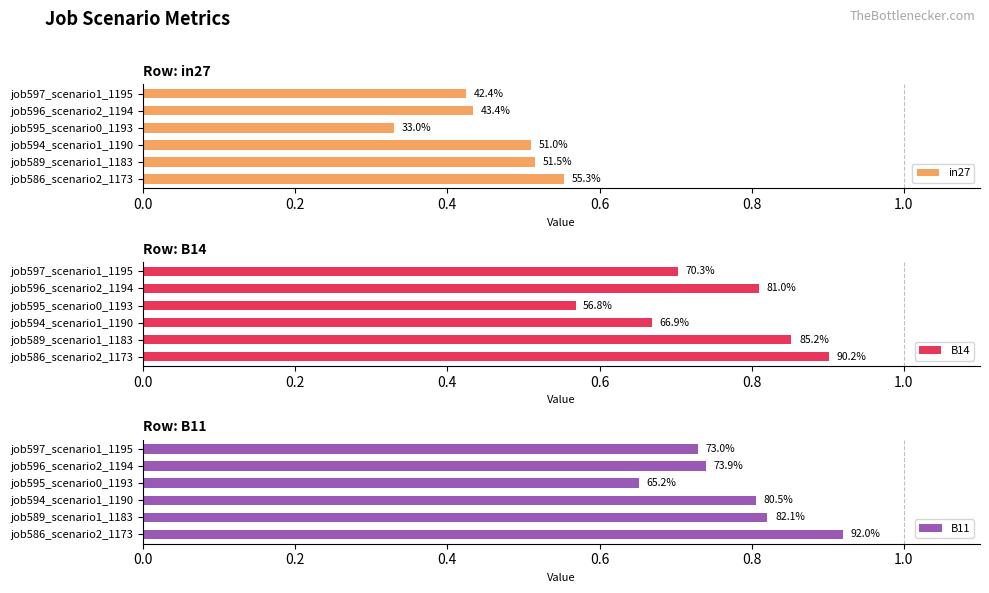

How many distinct data groups are displayed?

3